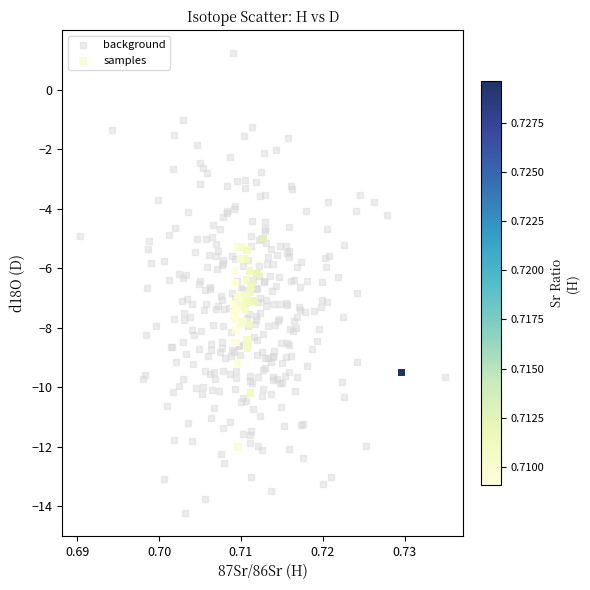

Which series has the widest spread of Y values?

background